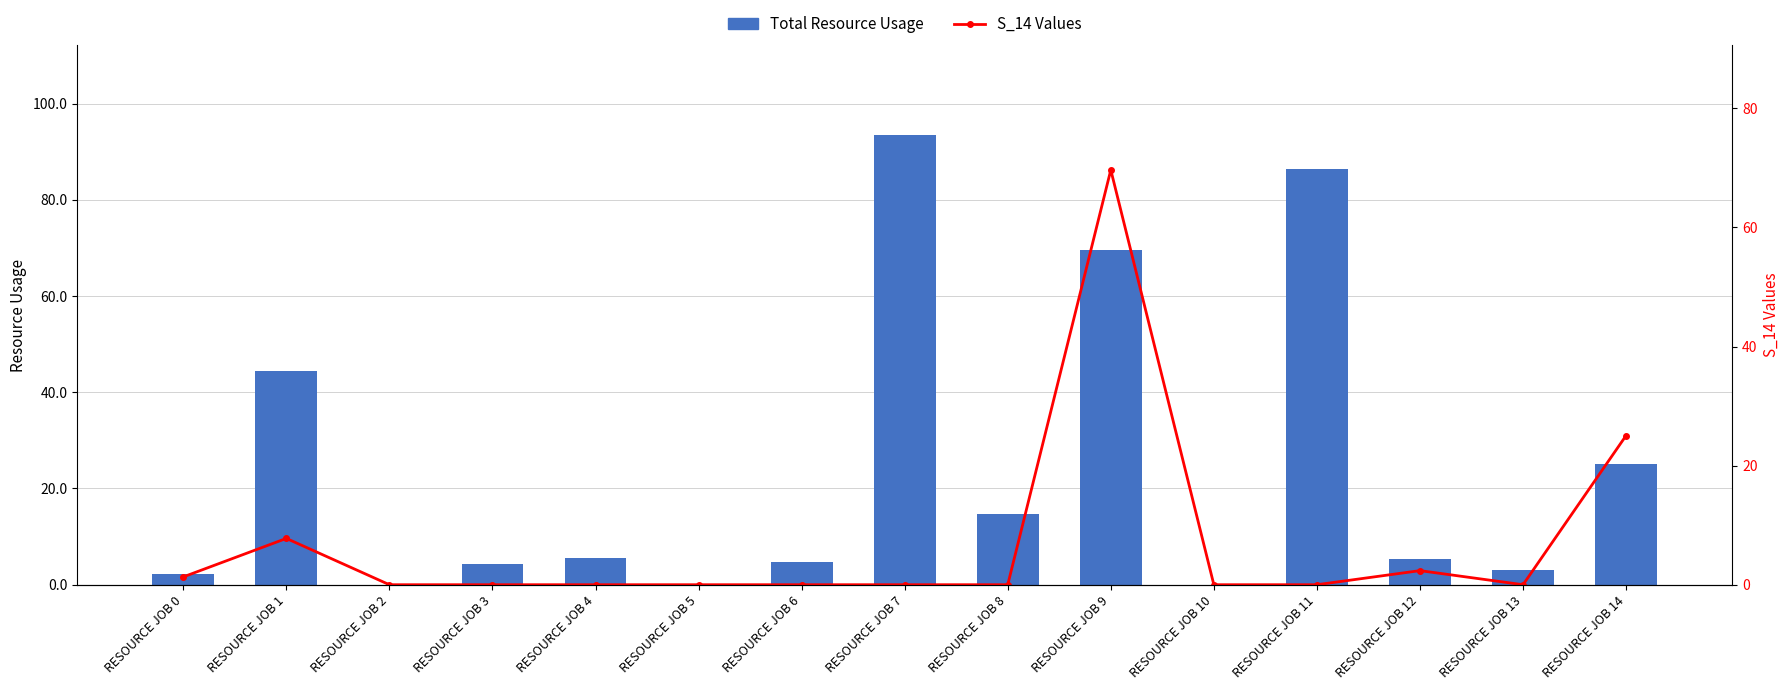

Which label corresponds to the smallest value in the chart?

RESOURCE JOB 2